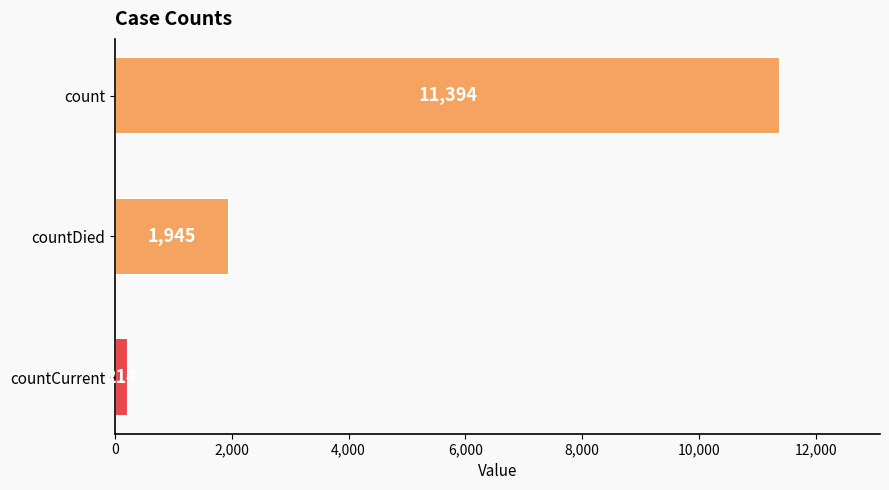

What is the sum of all values?

13553